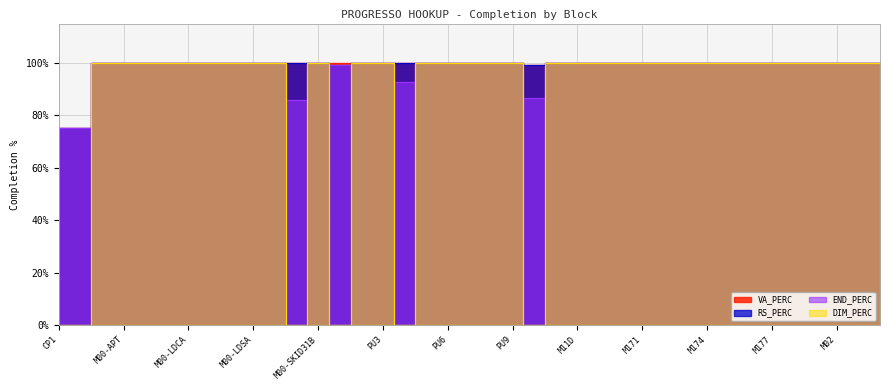

Is the value of RS_PERC at M175 greater than the value of VA_PERC at M13?

No